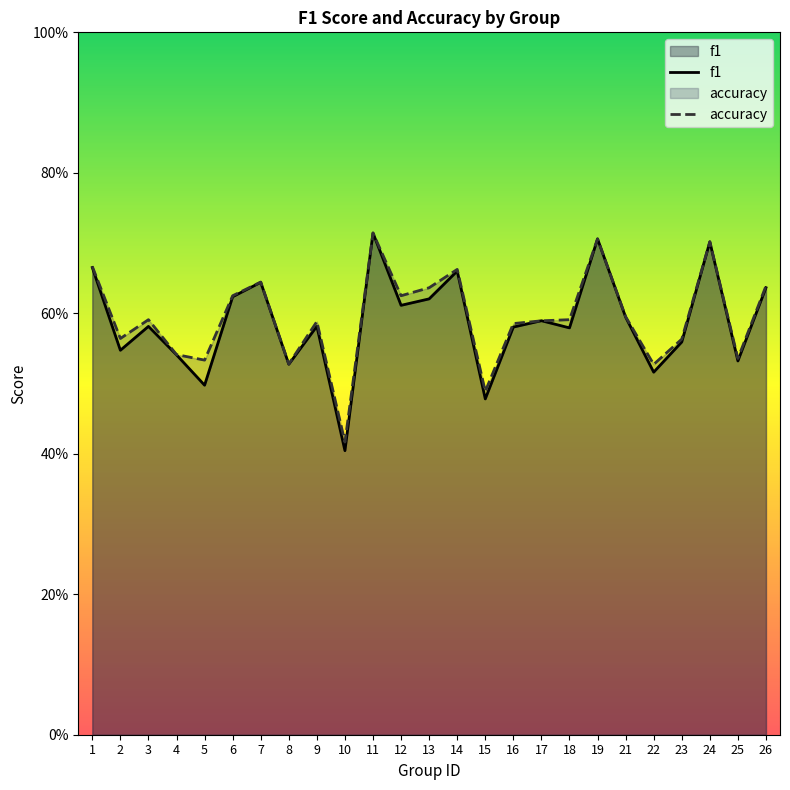

The value of accuracy at 23 is 0.7. True or false?

False